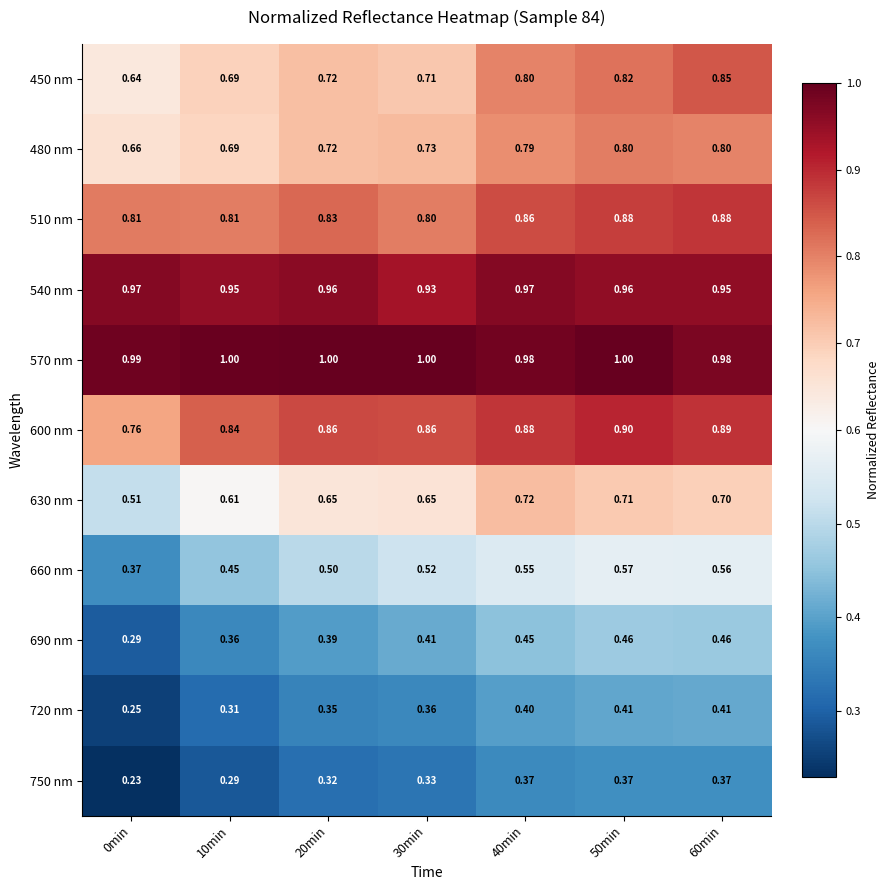

Which has a higher value, 20min or 30min?

20min